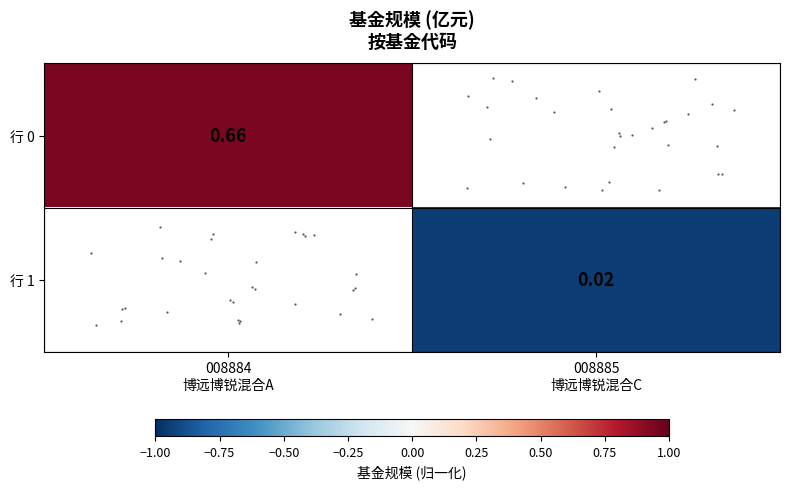

At how many categories does at least one series exceed 0?

1